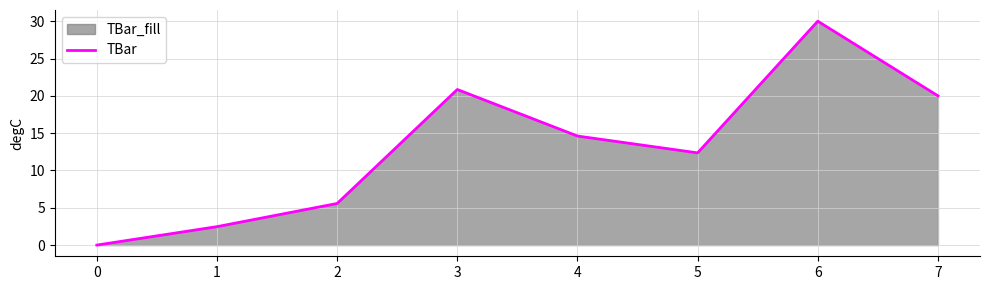

Reading left to right, what are all the values shown in this chart?

0.0	2.5	5.6	20.8	14.6	12.4	30.0	20.0